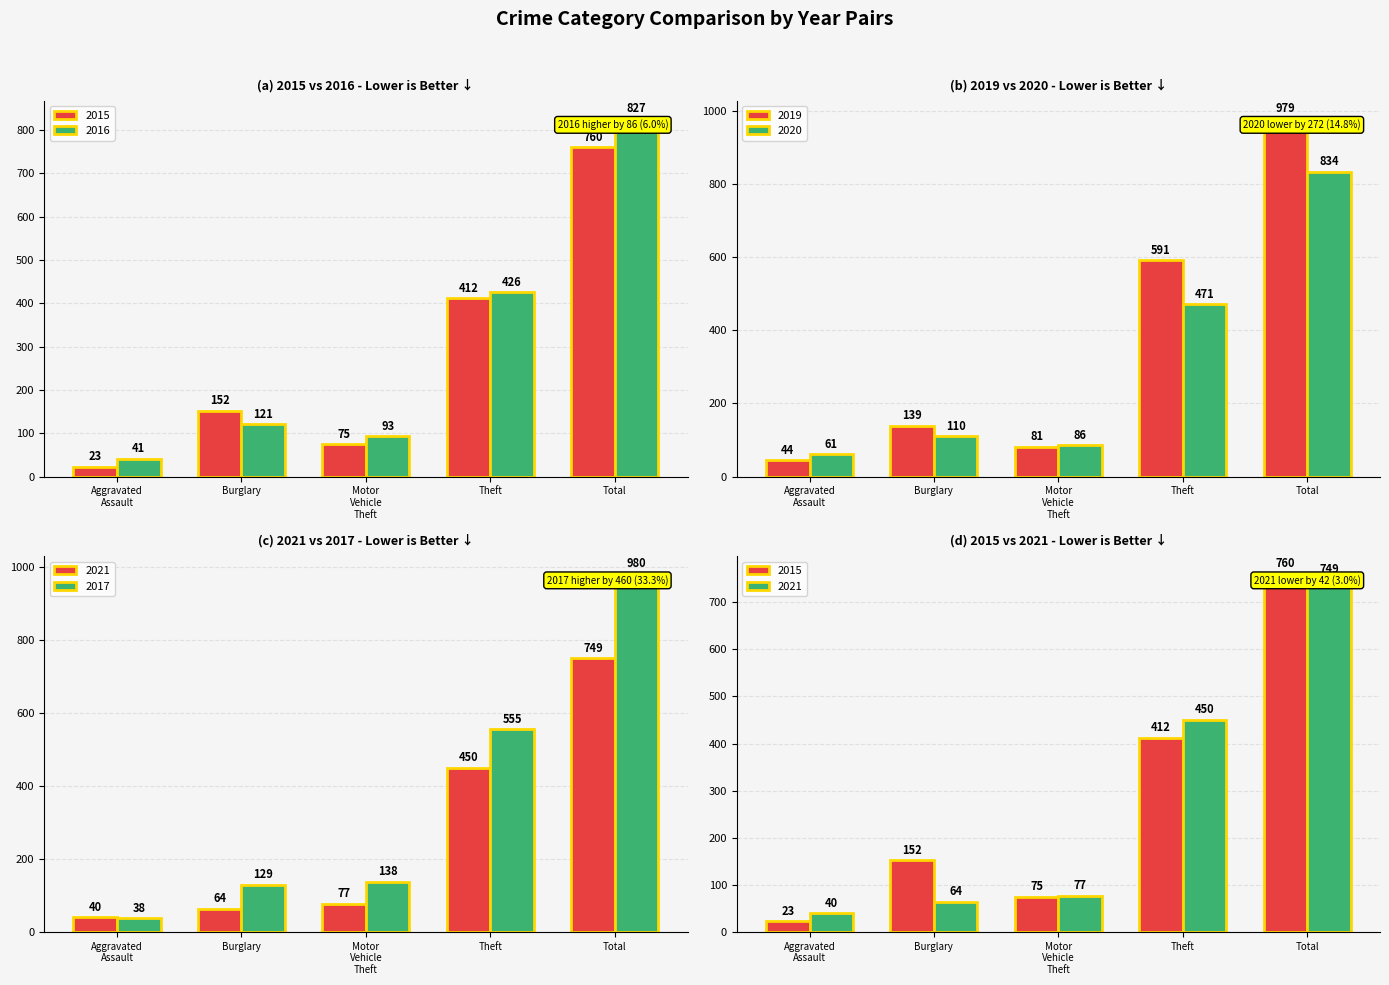

What is the sum of all 2019 values?

1834